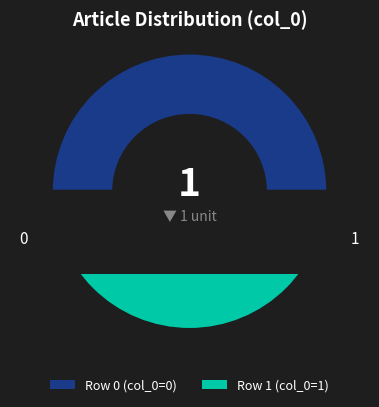

To the nearest percent, what percentage of the pie is Row 1?

100%